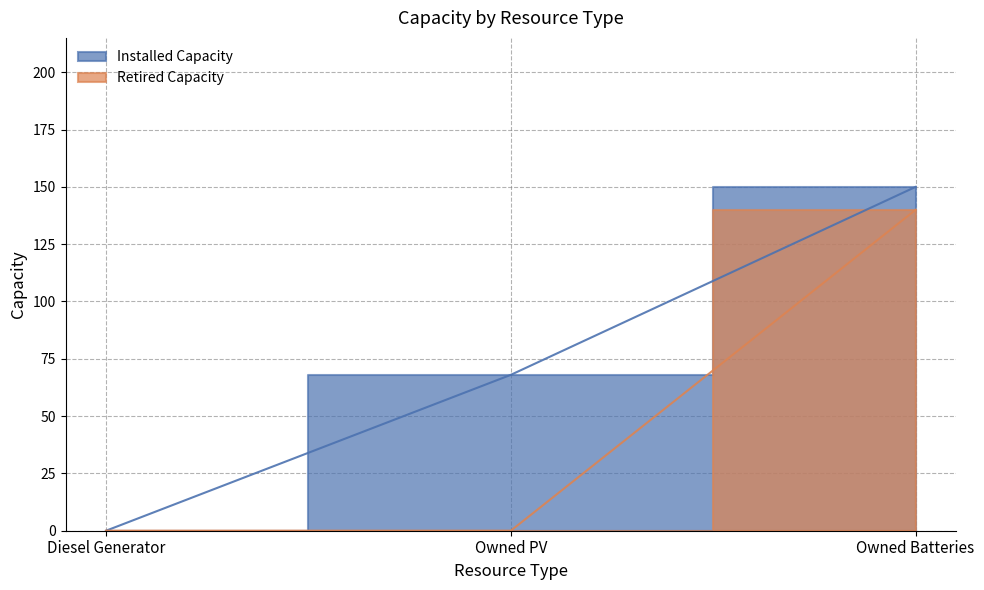

Which series has the largest range (max minus min)?

Installed Capacity